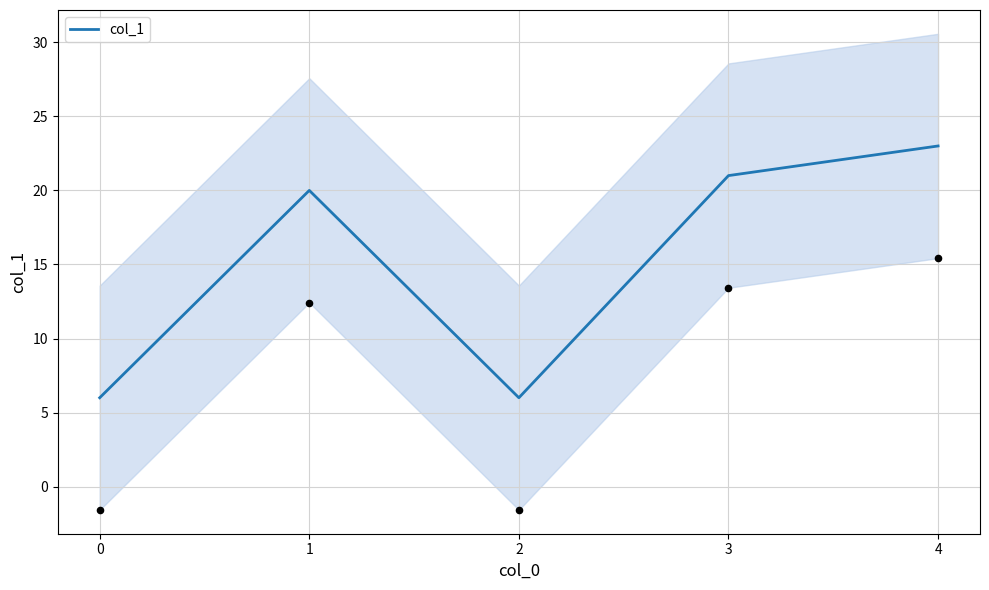

Which has a higher value, 2 or 4?

4